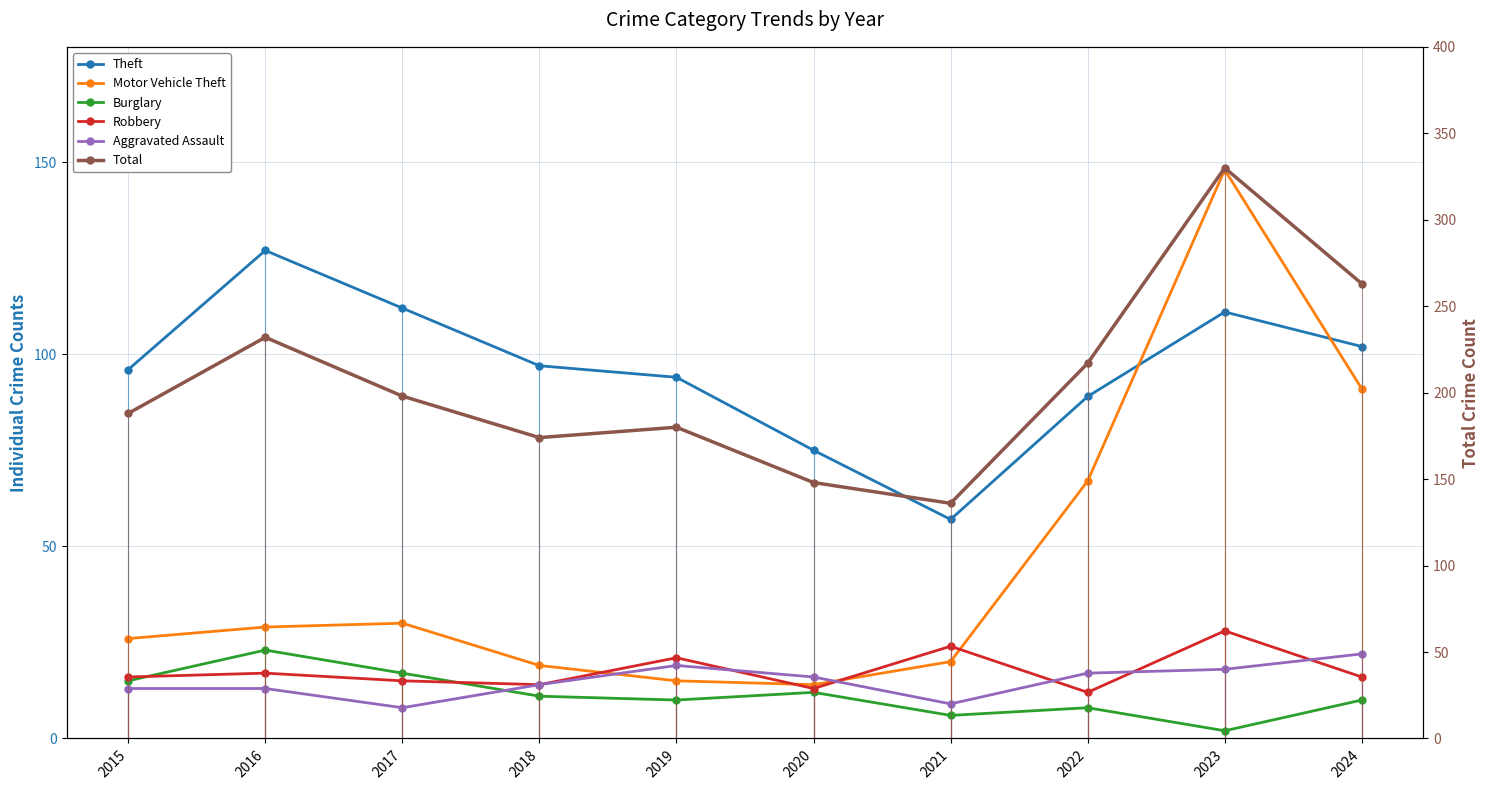

What is the maximum value for Robbery?

28